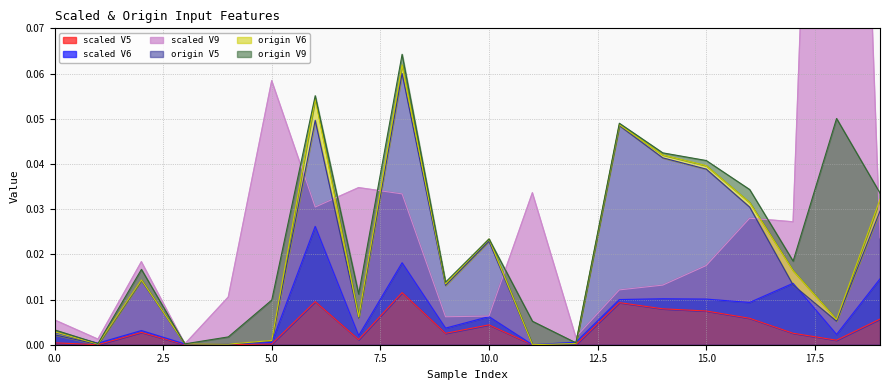

What is the difference between the maximum and second lowest values in the scaled_input_V9 series?

0.3